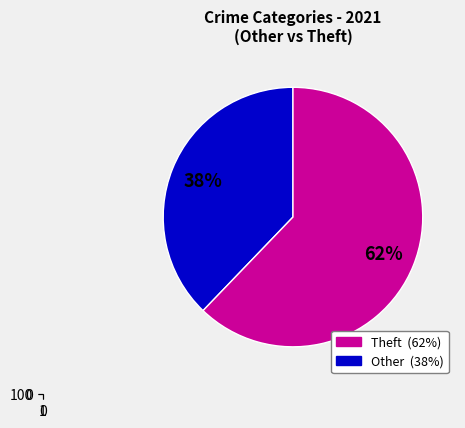

Is Theft the majority of the pie?

Yes